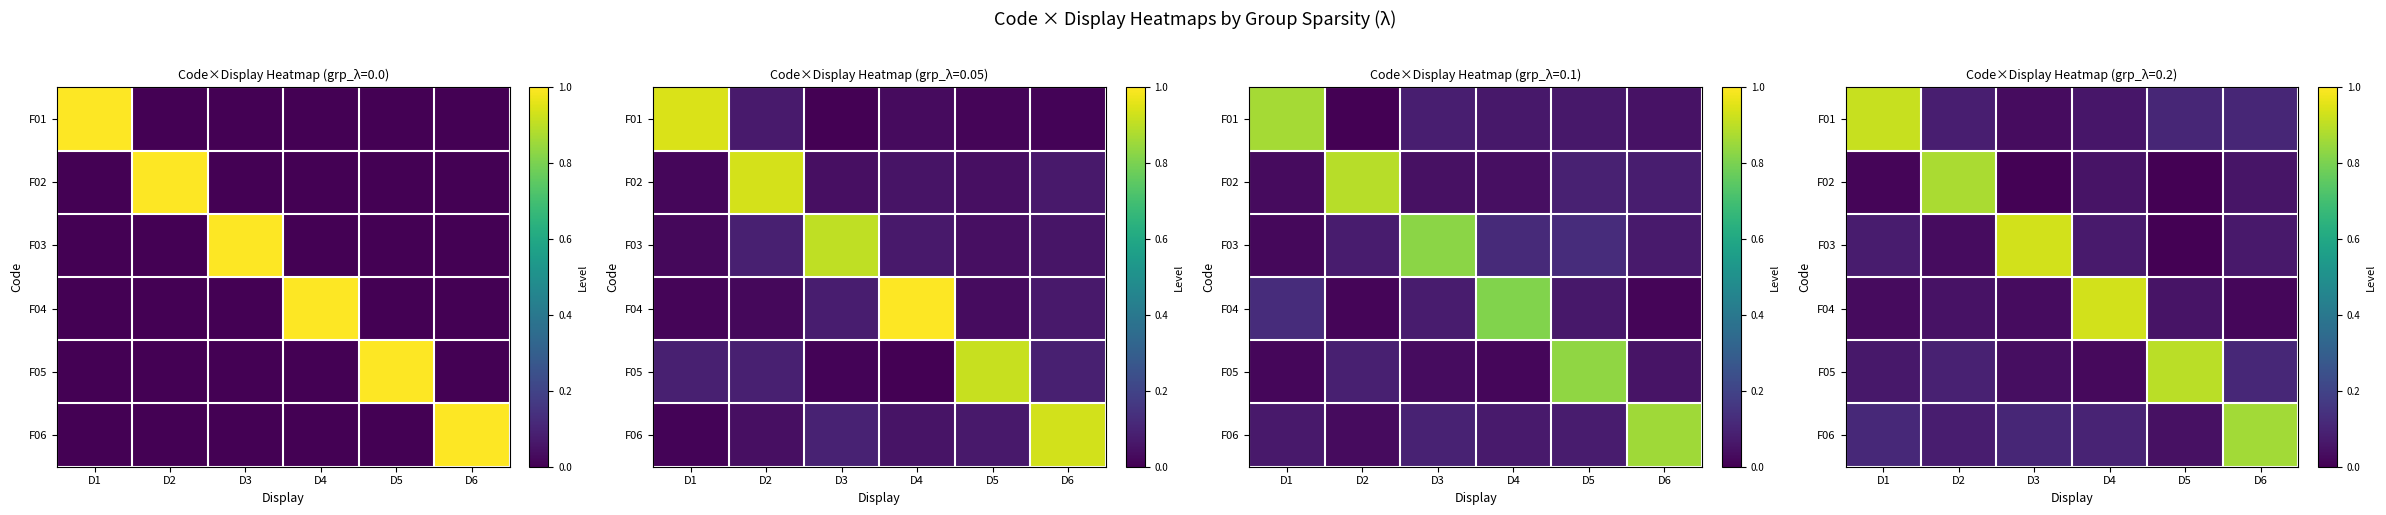

How many distinct data groups are displayed?

6